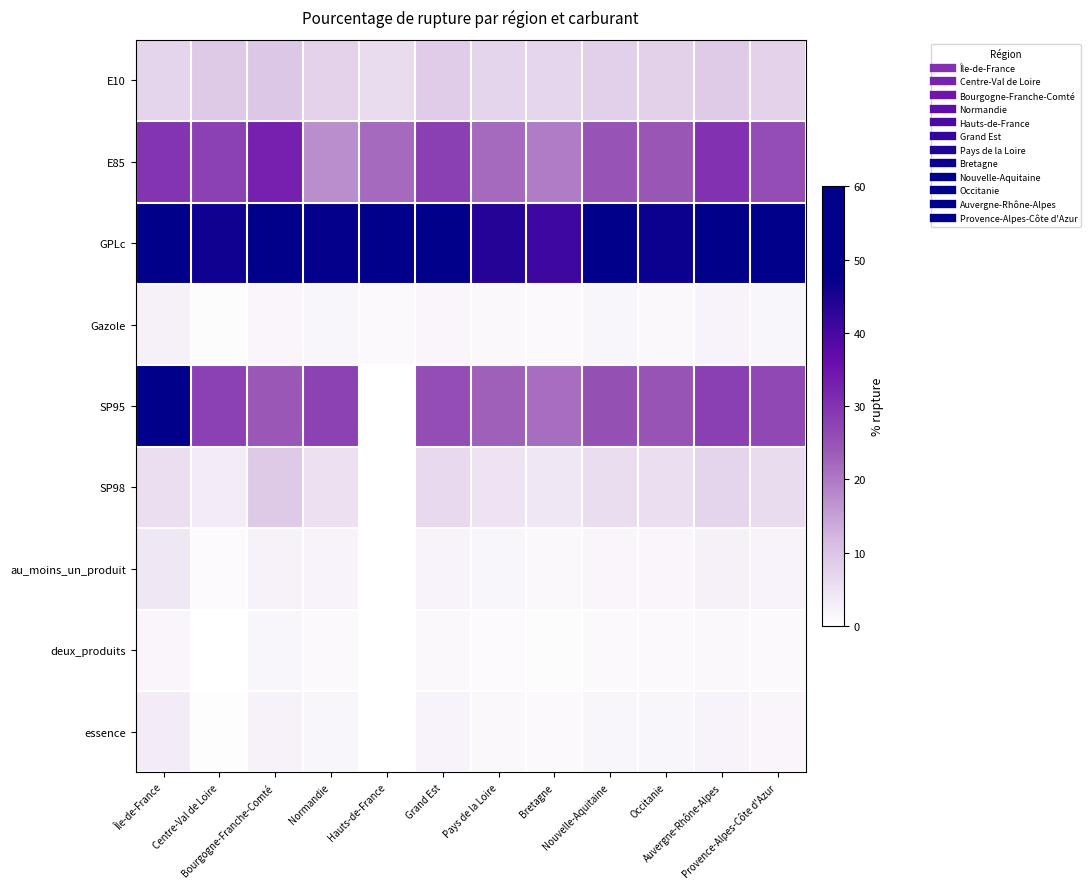

Reading right to left, what are all the values shown in this chart?

E10: Provence-Alpes-Côte d'Azur=7.5	Auvergne-Rhône-Alpes=8.8	Occitanie=7.9	Nouvelle-Aquitaine=8.2	Bretagne=6.8	Pays de la Loire=7.1	Grand Est=8.5	Hauts-de-France=5.9	Normandie=7.6	Bourgogne-Franche-Comté=9.5	Centre-Val de Loire=8.9	Île-de-France=7.2
E85: Provence-Alpes-Côte d'Azur=26.0	Auvergne-Rhône-Alpes=30.0	Occitanie=24.5	Nouvelle-Aquitaine=25.0	Bretagne=19.5	Pays de la Loire=22.0	Grand Est=28.0	Hauts-de-France=21.9	Normandie=17.4	Bourgogne-Franche-Comté=32.8	Centre-Val de Loire=27.9	Île-de-France=29.6
GPLc: Provence-Alpes-Côte d'Azur=49.0	Auvergne-Rhône-Alpes=53.0	Occitanie=46.5	Nouvelle-Aquitaine=48.0	Bretagne=41.0	Pays de la Loire=44.0	Grand Est=55.0	Hauts-de-France=52.7	Normandie=47.4	Bourgogne-Franche-Comté=58.3	Centre-Val de Loire=46.1	Île-de-France=50.0
Gazole: Provence-Alpes-Côte d'Azur=1.6	Auvergne-Rhône-Alpes=1.9	Occitanie=1.4	Nouvelle-Aquitaine=1.5	Bretagne=1.0	Pays de la Loire=1.2	Grand Est=1.8	Hauts-de-France=1.1	Normandie=1.6	Bourgogne-Franche-Comté=1.7	Centre-Val de Loire=0.7	Île-de-France=2.5
SP95: Provence-Alpes-Côte d'Azur=26.5	Auvergne-Rhône-Alpes=28.0	Occitanie=24.8	Nouvelle-Aquitaine=25.5	Bretagne=21.5	Pays de la Loire=23.0	Grand Est=26.0	Hauts-de-France=0.0	Normandie=27.6	Bourgogne-Franche-Comté=24.2	Centre-Val de Loire=27.7	Île-de-France=55.7
SP98: Provence-Alpes-Côte d'Azur=6.0	Auvergne-Rhône-Alpes=7.2	Occitanie=5.6	Nouvelle-Aquitaine=5.8	Bretagne=4.2	Pays de la Loire=4.8	Grand Est=6.5	Hauts-de-France=0.0	Normandie=5.4	Bourgogne-Franche-Comté=8.9	Centre-Val de Loire=3.3	Île-de-France=5.5
au_moins_un_produit: Provence-Alpes-Côte d'Azur=1.9	Auvergne-Rhône-Alpes=2.4	Occitanie=1.7	Nouvelle-Aquitaine=1.8	Bretagne=1.3	Pays de la Loire=1.5	Grand Est=2.1	Hauts-de-France=0.0	Normandie=1.9	Bourgogne-Franche-Comté=2.3	Centre-Val de Loire=0.9	Île-de-France=4.1
deux_produits: Provence-Alpes-Côte d'Azur=1.1	Auvergne-Rhône-Alpes=1.4	Occitanie=0.9	Nouvelle-Aquitaine=1.0	Bretagne=0.7	Pays de la Loire=0.9	Grand Est=1.2	Hauts-de-France=0.0	Normandie=1.1	Bourgogne-Franche-Comté=1.5	Centre-Val de Loire=0.2	Île-de-France=1.8
essence: Provence-Alpes-Côte d'Azur=1.7	Auvergne-Rhône-Alpes=2.0	Occitanie=1.6	Nouvelle-Aquitaine=1.6	Bretagne=1.1	Pays de la Loire=1.3	Grand Est=1.9	Hauts-de-France=0.0	Normandie=1.4	Bourgogne-Franche-Comté=2.1	Centre-Val de Loire=0.5	Île-de-France=3.4